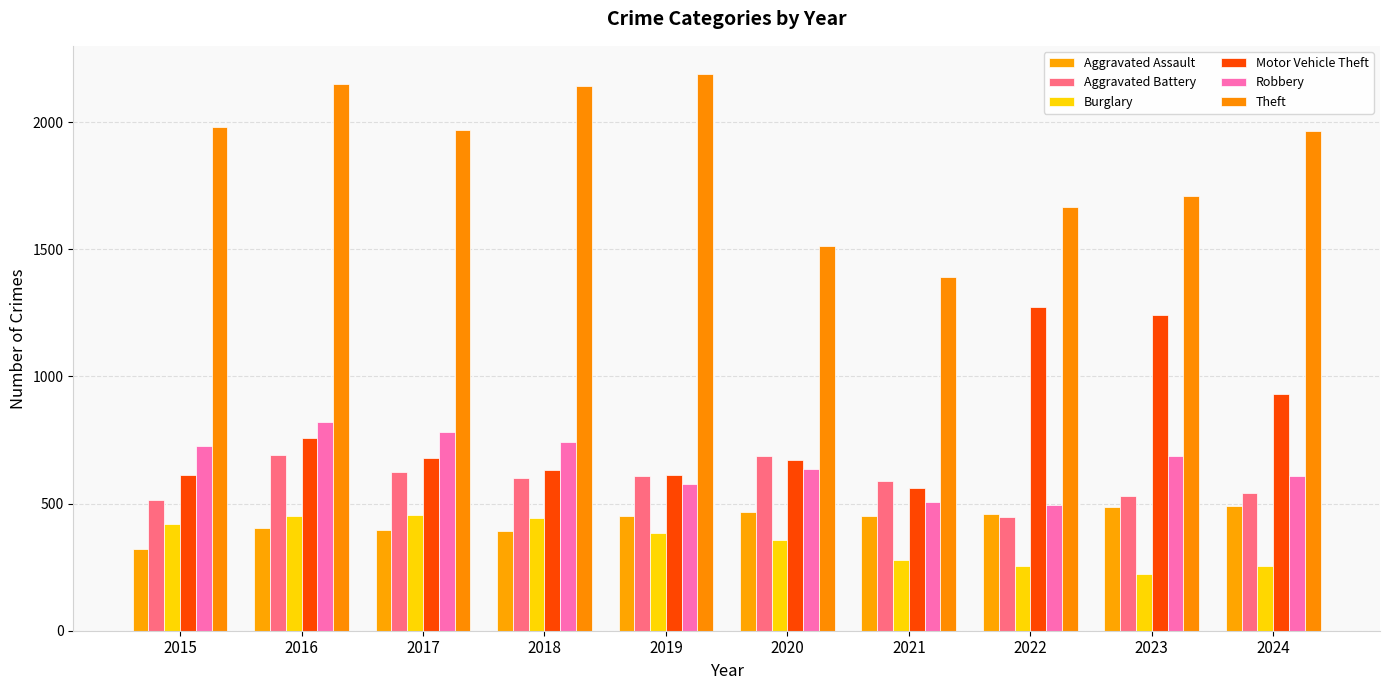

Which has a higher value, 2019 or 2023?

2023